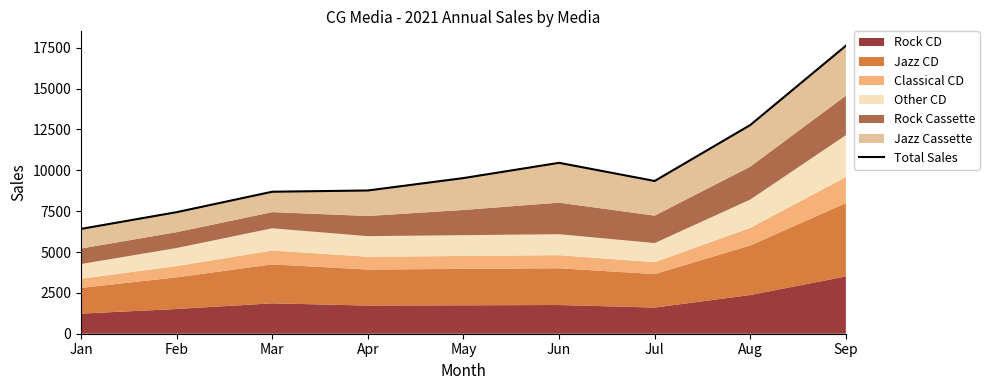

What is the difference between the values at Sep and Jun?

7164.5